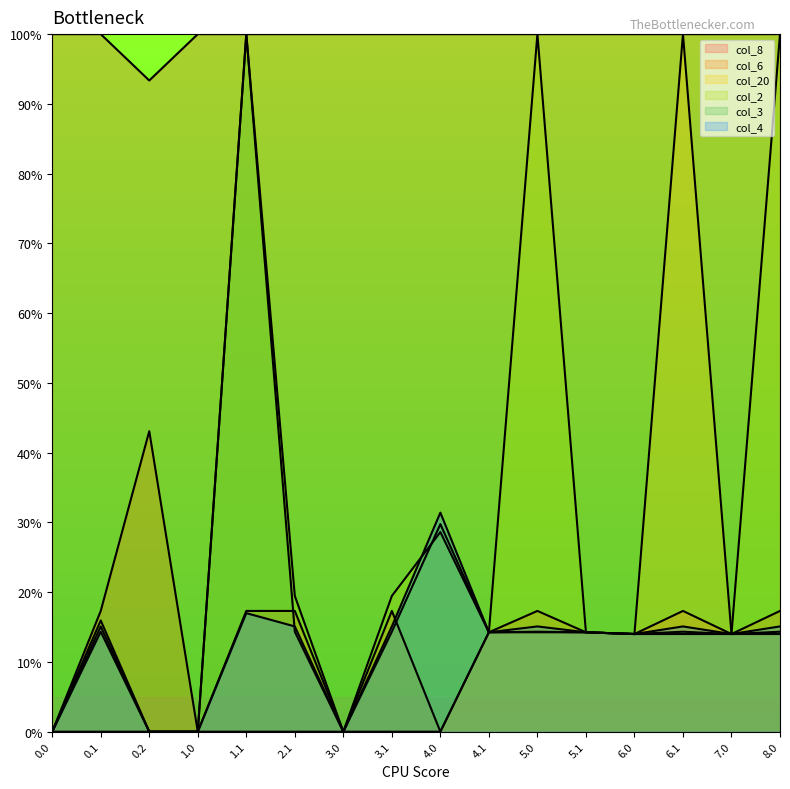

What is the average value of the col_8 series?

99.6